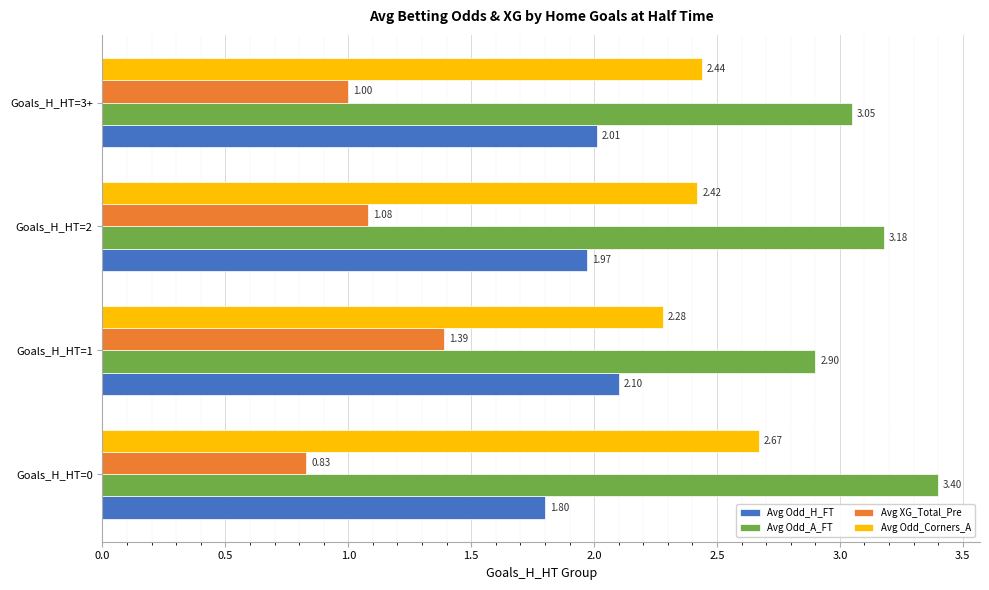

What is the total value across all series at Goals_H_HT=3+?

8.5